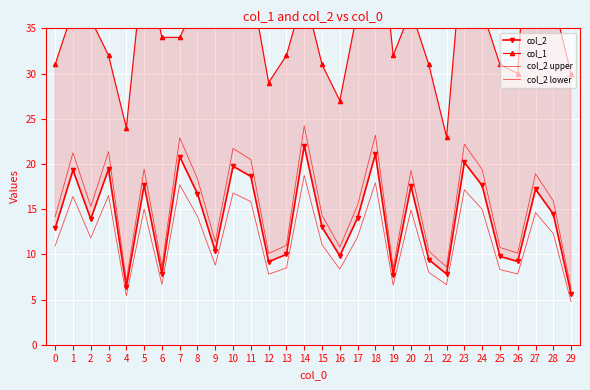

List the labels in order of col_2 value, largest first.

14, 18, 7, 23, 10, 3, 1, 11, 5, 24, 20, 27, 8, 28, 17, 2, 15, 0, 9, 13, 16, 25, 21, 26, 12, 6, 22, 19, 4, 29